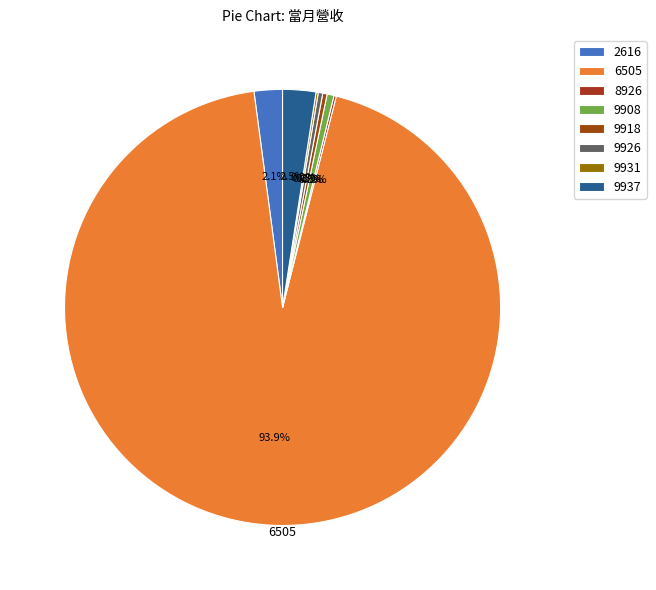

How many slices are in this pie chart?

8